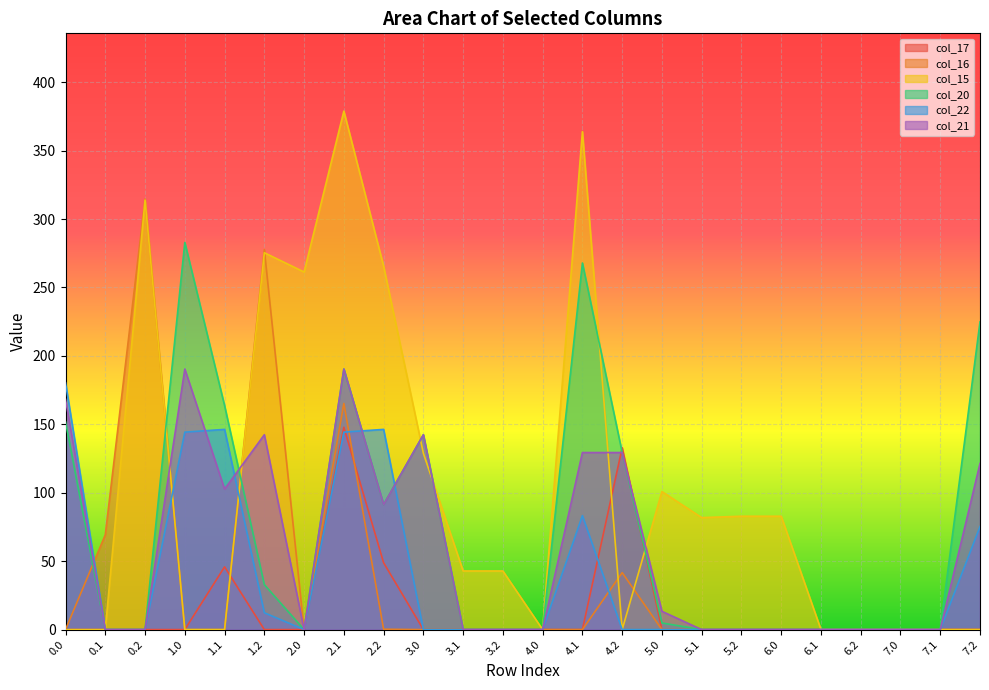

The value of col_15 at 4.0 is 0.0. True or false?

True